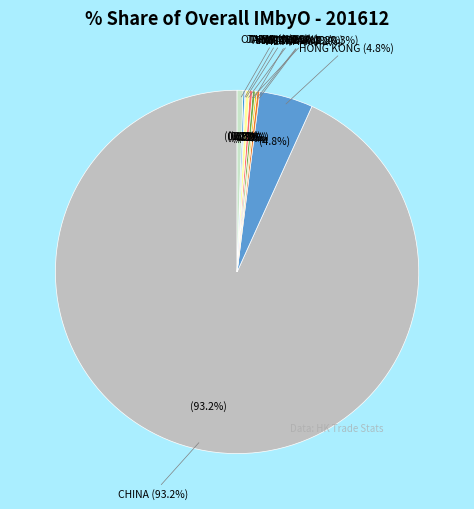

To the nearest percent, what is the average slice percentage?

10%